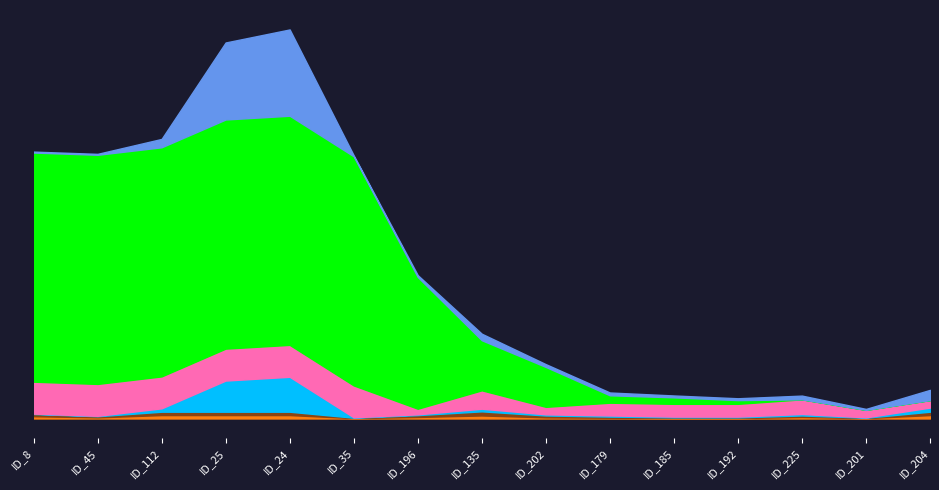

List the series in order of their peak value, highest first.

VARCOP_ENABLE:SPACE, SBFL:RANK, SBFL:EXAM, Arrieta:EXAM, VARCOP_DISABLE:EXAM, VARCOP_ENABLE:EXAM